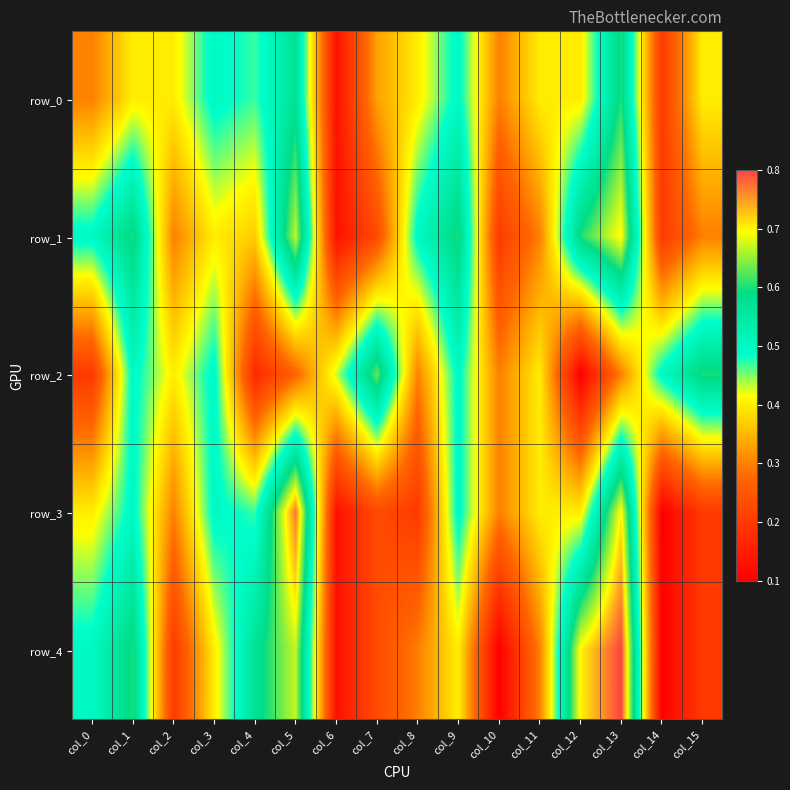

Reading left to right, extract all data points from this chart.

row_0: col_0=0.3	col_1=0.4	col_2=0.4	col_3=0.5	col_4=0.5	col_5=0.6	col_6=0.1	col_7=0.3	col_8=0.4	col_9=0.5	col_10=0.3	col_11=0.4	col_12=0.4	col_13=0.6	col_14=0.2	col_15=0.4
row_1: col_0=0.5	col_1=0.6	col_2=0.3	col_3=0.4	col_4=0.4	col_5=0.7	col_6=0.1	col_7=0.2	col_8=0.5	col_9=0.6	col_10=0.2	col_11=0.3	col_12=0.6	col_13=0.7	col_14=0.2	col_15=0.3
row_2: col_0=0.2	col_1=0.5	col_2=0.4	col_3=0.5	col_4=0.2	col_5=0.3	col_6=0.4	col_7=0.6	col_8=0.3	col_9=0.5	col_10=0.3	col_11=0.4	col_12=0.1	col_13=0.3	col_14=0.5	col_15=0.6
row_3: col_0=0.4	col_1=0.5	col_2=0.3	col_3=0.5	col_4=0.5	col_5=0.8	col_6=0.1	col_7=0.2	col_8=0.2	col_9=0.5	col_10=0.3	col_11=0.4	col_12=0.4	col_13=0.7	col_14=0.1	col_15=0.2
row_4: col_0=0.5	col_1=0.6	col_2=0.2	col_3=0.4	col_4=0.6	col_5=0.7	col_6=0.1	col_7=0.2	col_8=0.3	col_9=0.4	col_10=0.1	col_11=0.3	col_12=0.7	col_13=0.8	col_14=0.1	col_15=0.2